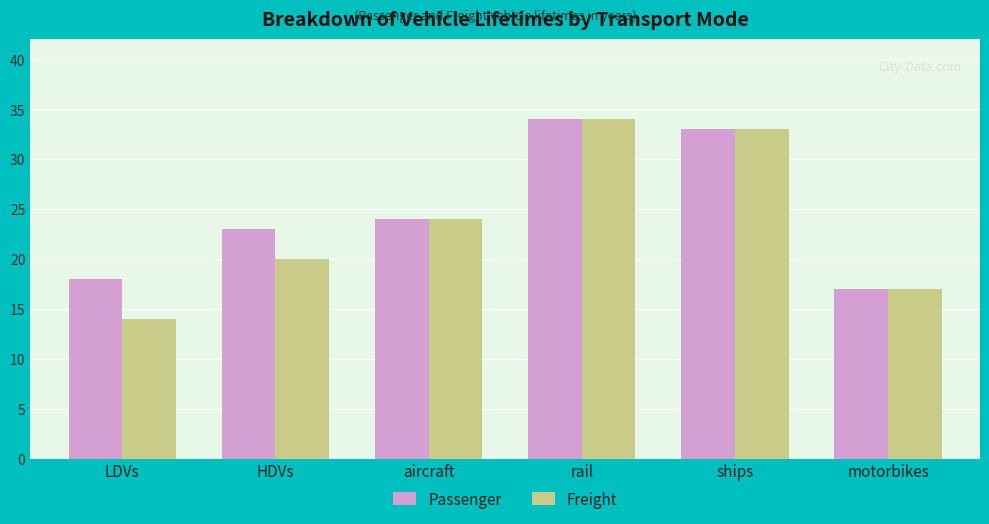

Is it true that Freight equals 45 at ships?

False